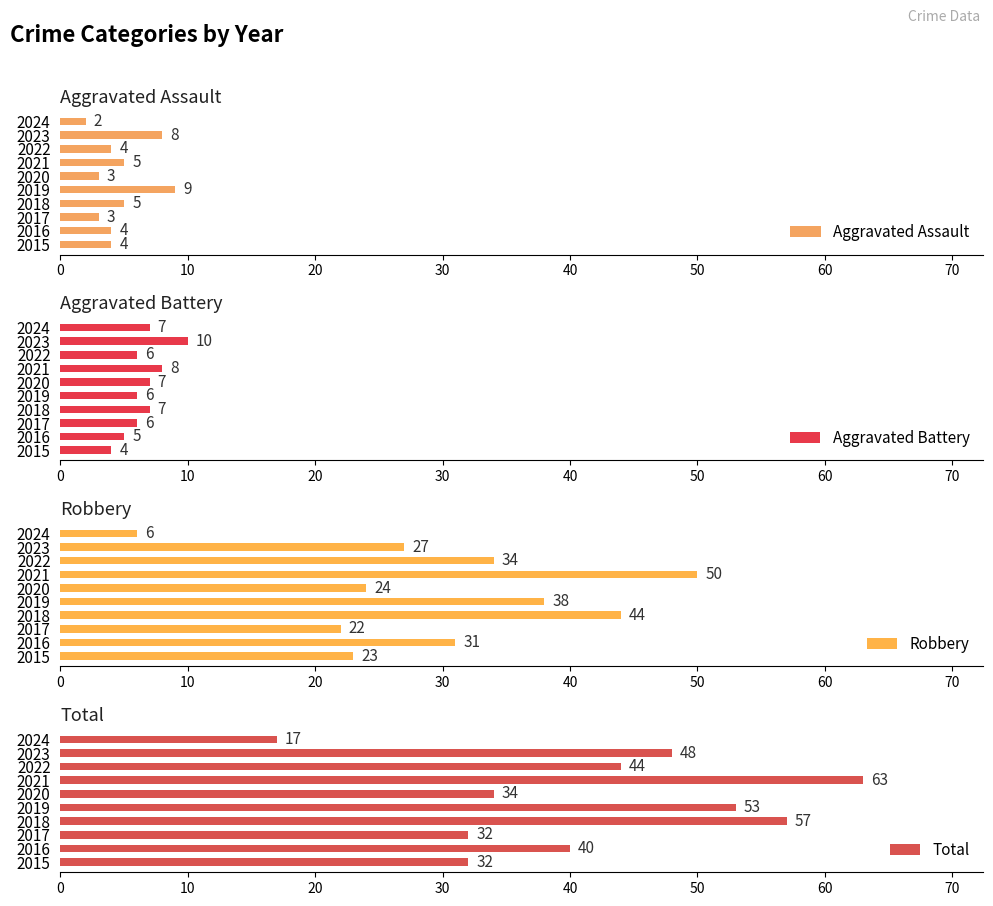

At how many categories does at least one series exceed 16?

10